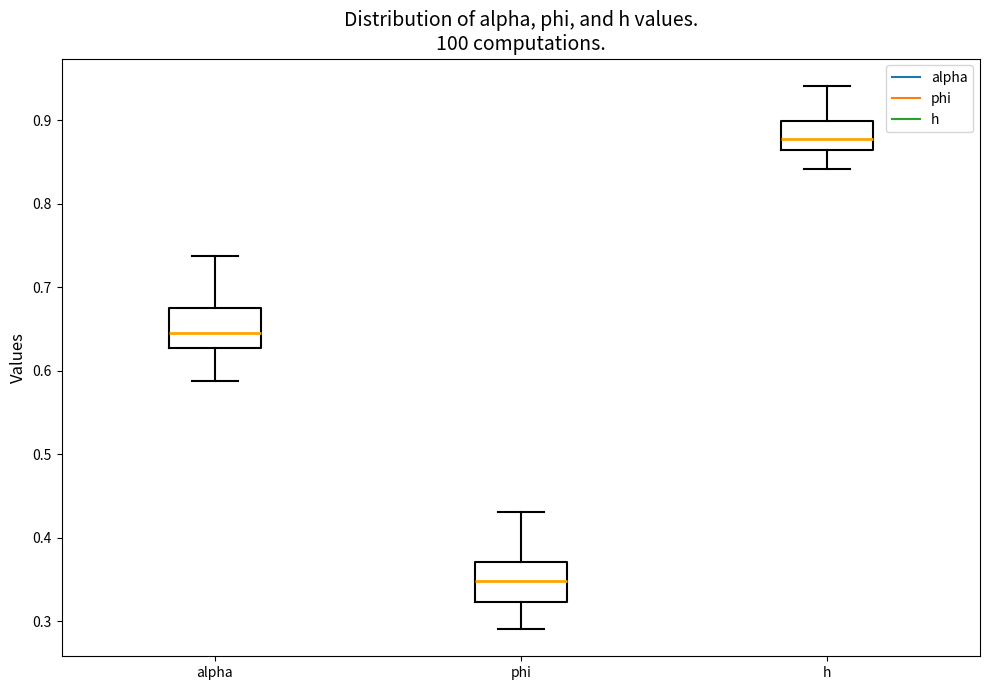

Where does the median line of the box for h sit on the y-axis? The values are not printed on the chart, so give them approximately, as read against the axis.

0.88